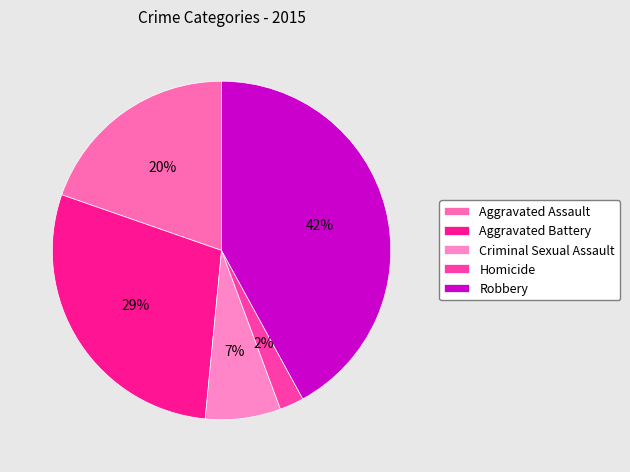

What is the total percentage of Criminal Sexual Assault and Aggravated Battery?

36.0%